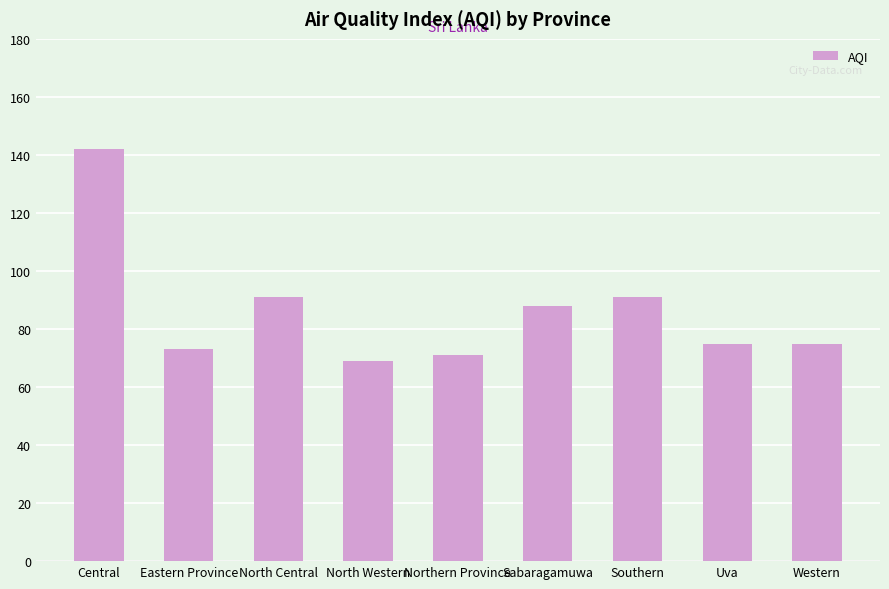

Read the value at North Central, to the nearest 10.

90